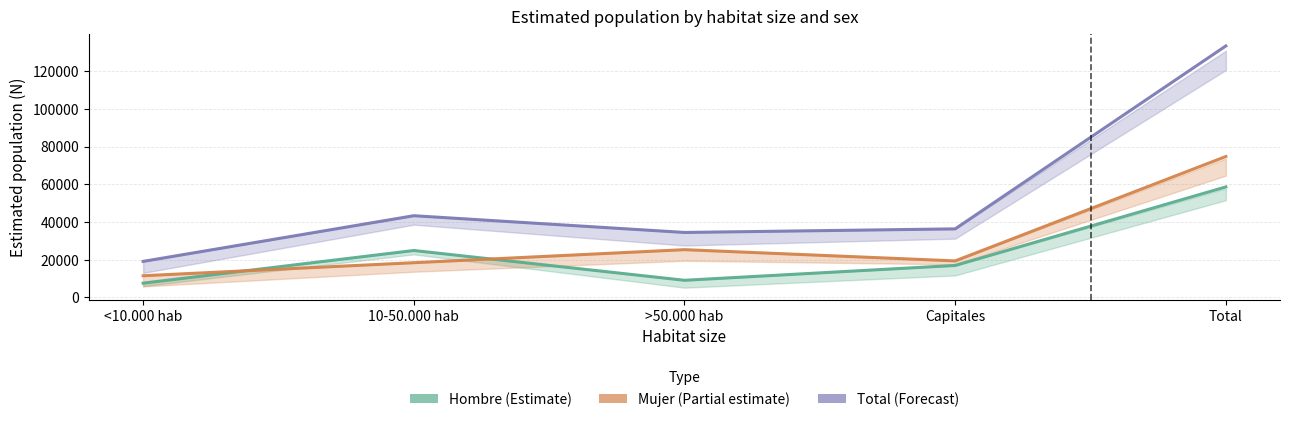

Where is Hombre (Estimate) nearest to the value 33137?

10-50.000 hab